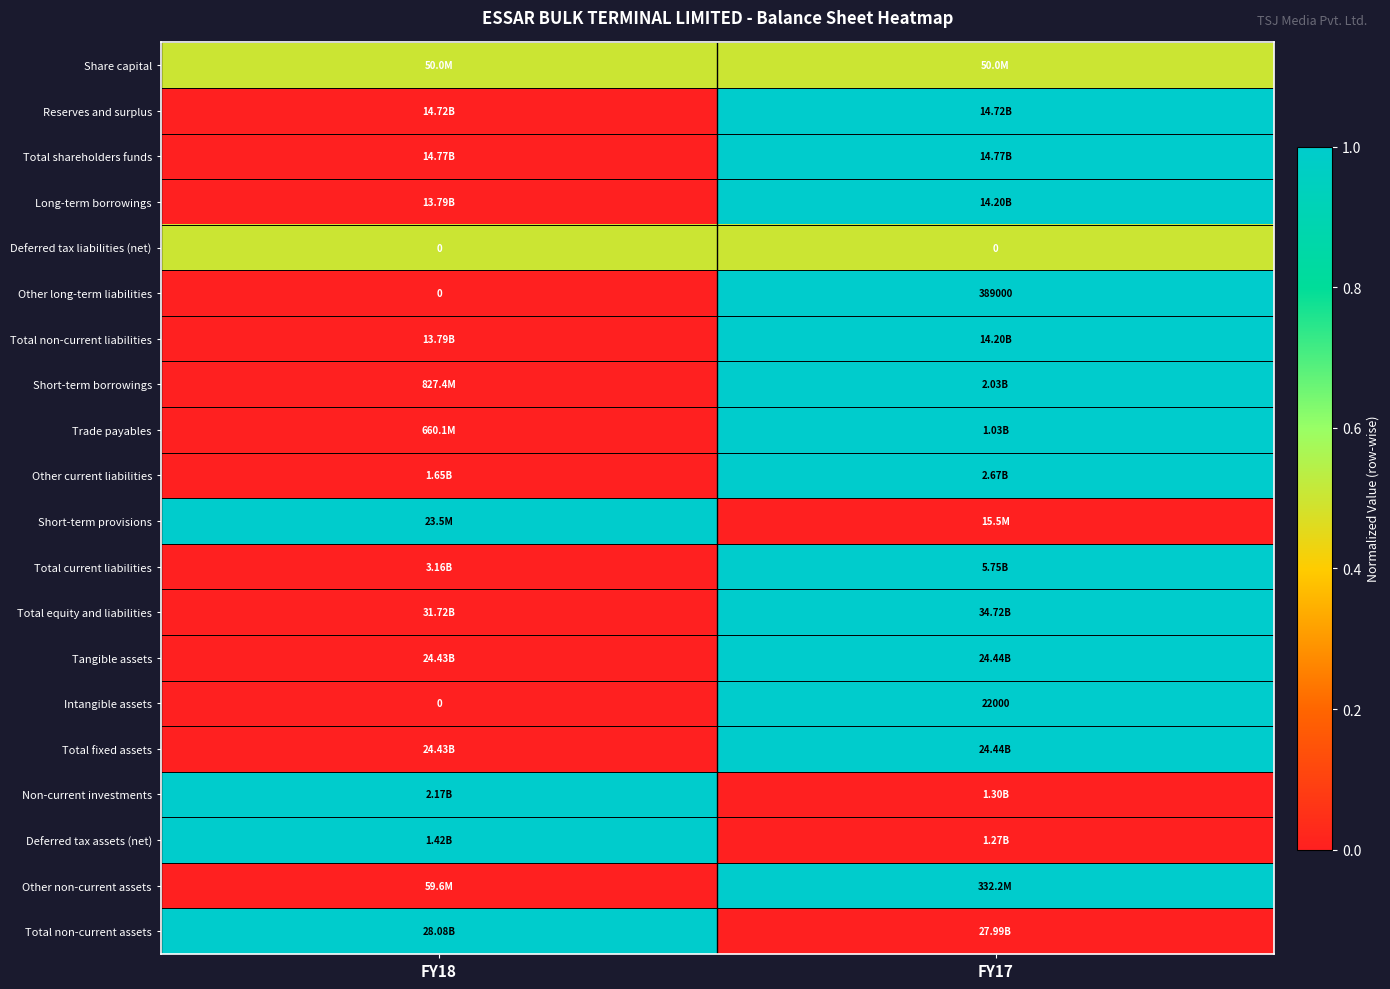

What is the average value of the Intangible assets series?

11000.0